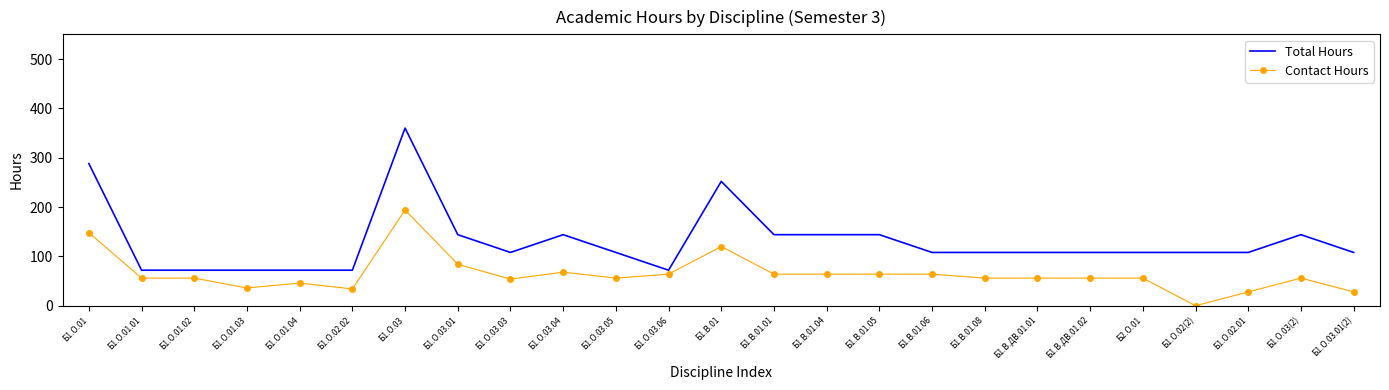

List the series in order of their overall mean, highest first.

Total Hours, Contact Hours